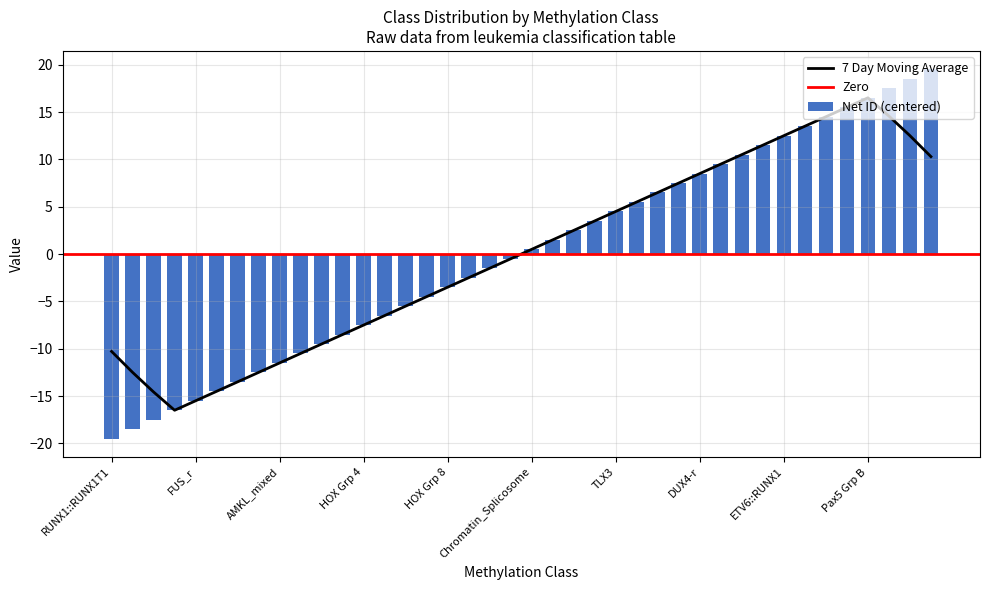

At which label does 7 Day Moving Average first exceed 0?

Chromatin_Splicosome